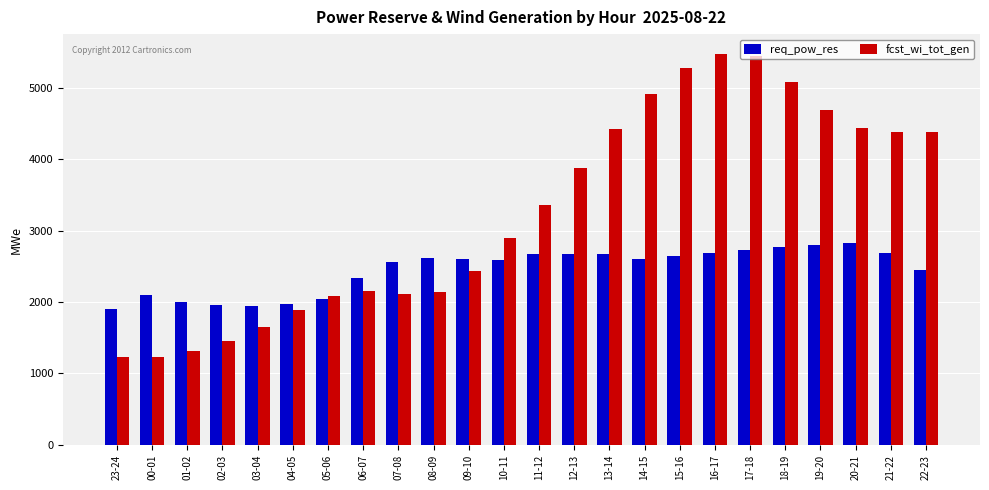

Which series has the largest total across all categories?

fcst_wi_tot_gen